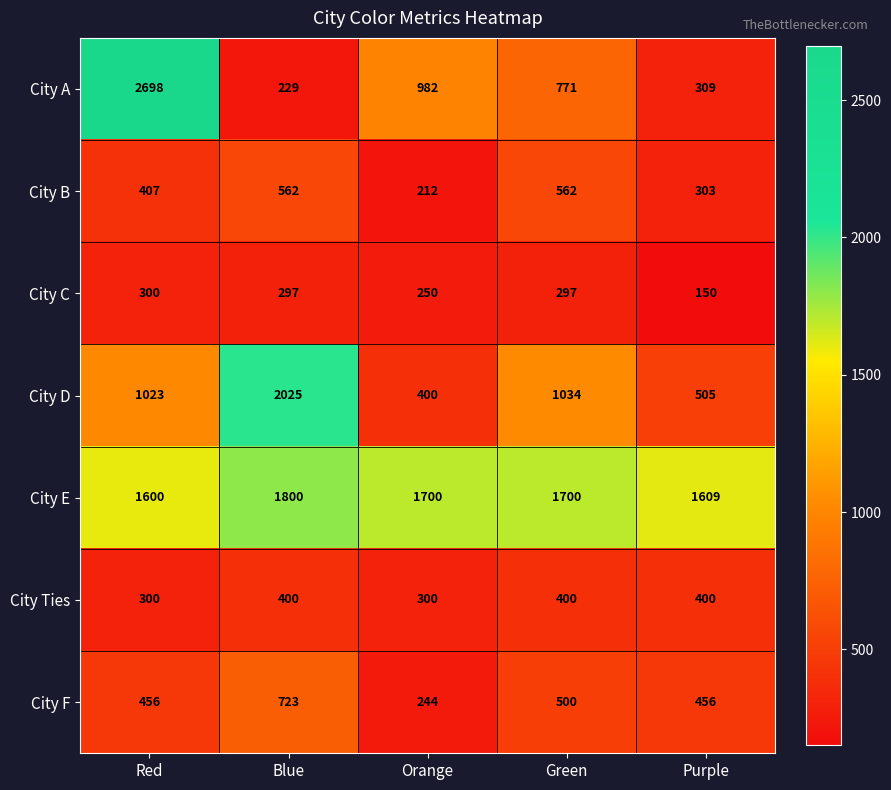

Count the number of categories in the chart.

5